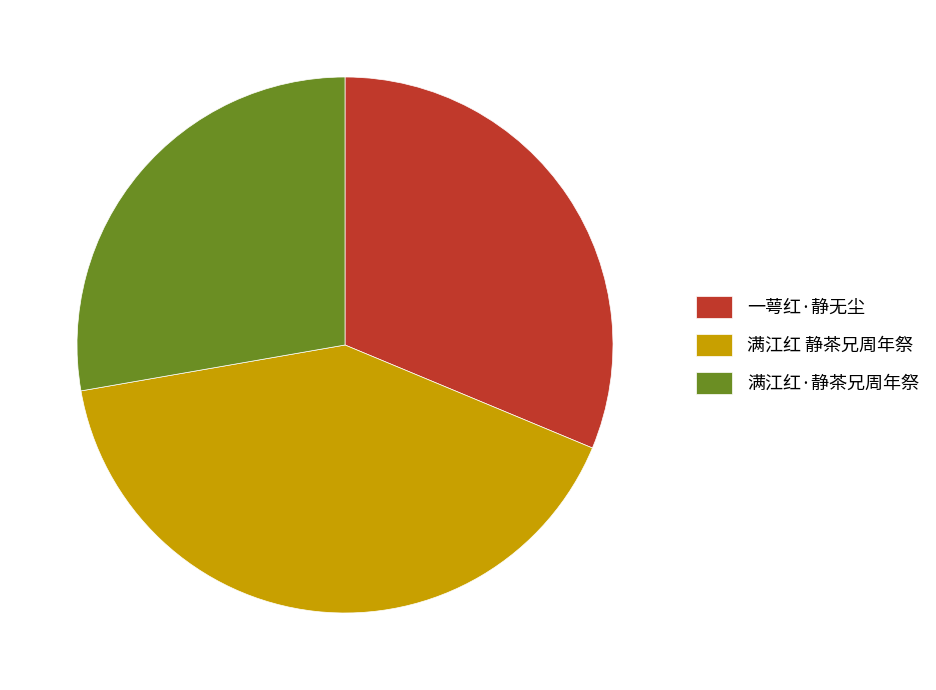

Is 满江红 静茶兄周年祭 the majority of the pie?

No